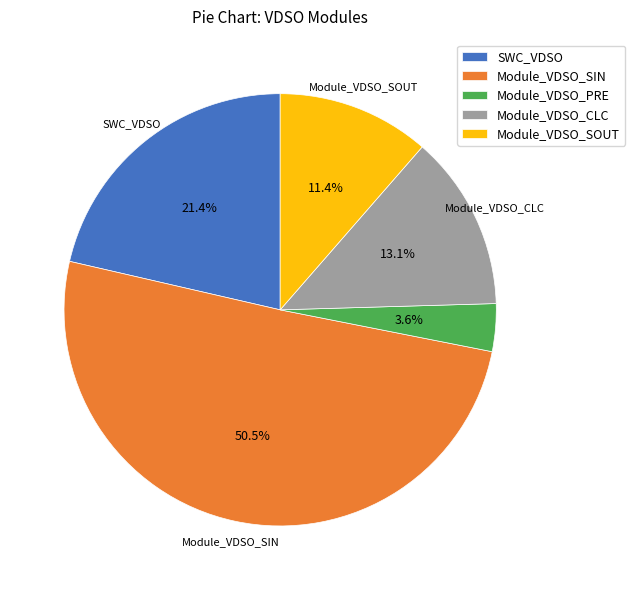

What is the largest slice in the pie chart?

Module_VDSO_SIN